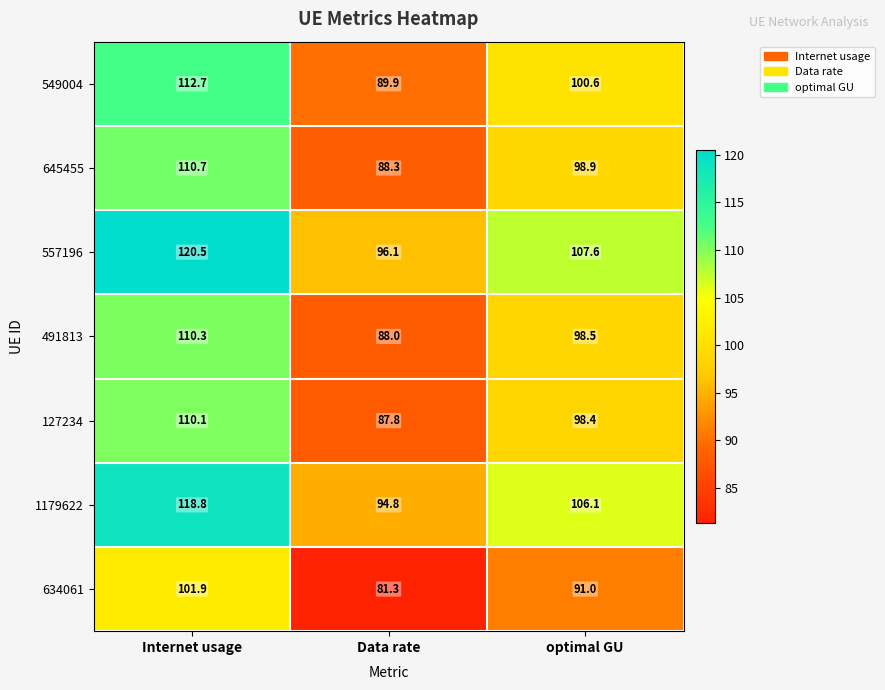

What is the lowest value of the 557196 series?

96.1